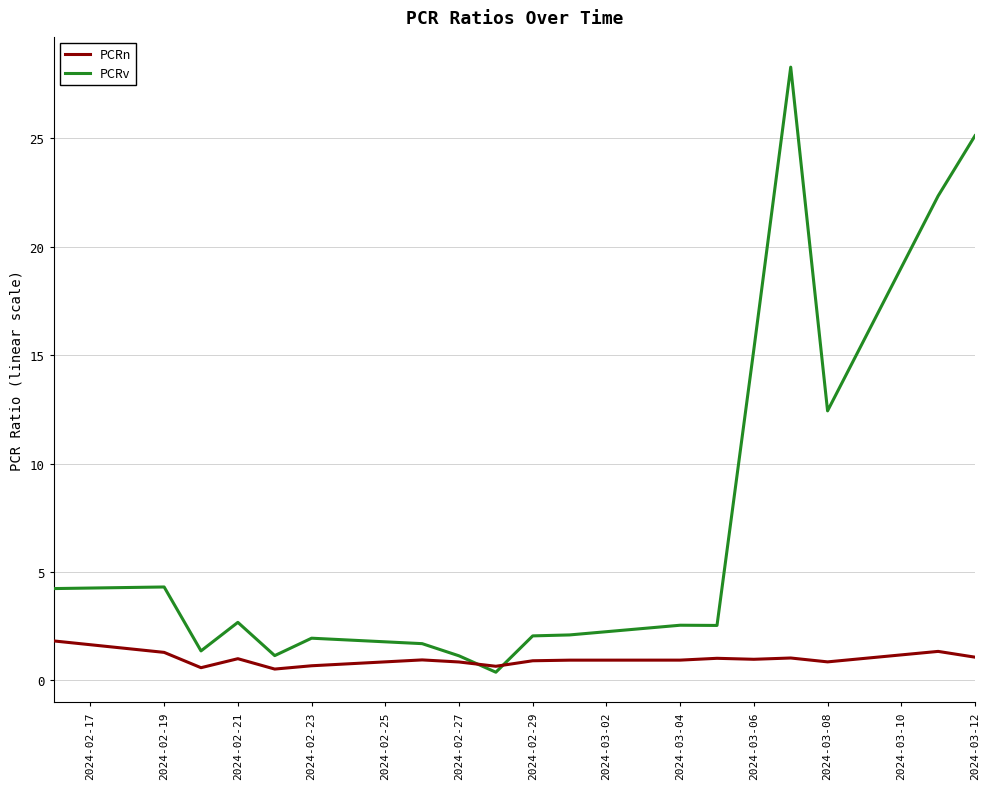

Which series has the largest total across all categories?

PCRv